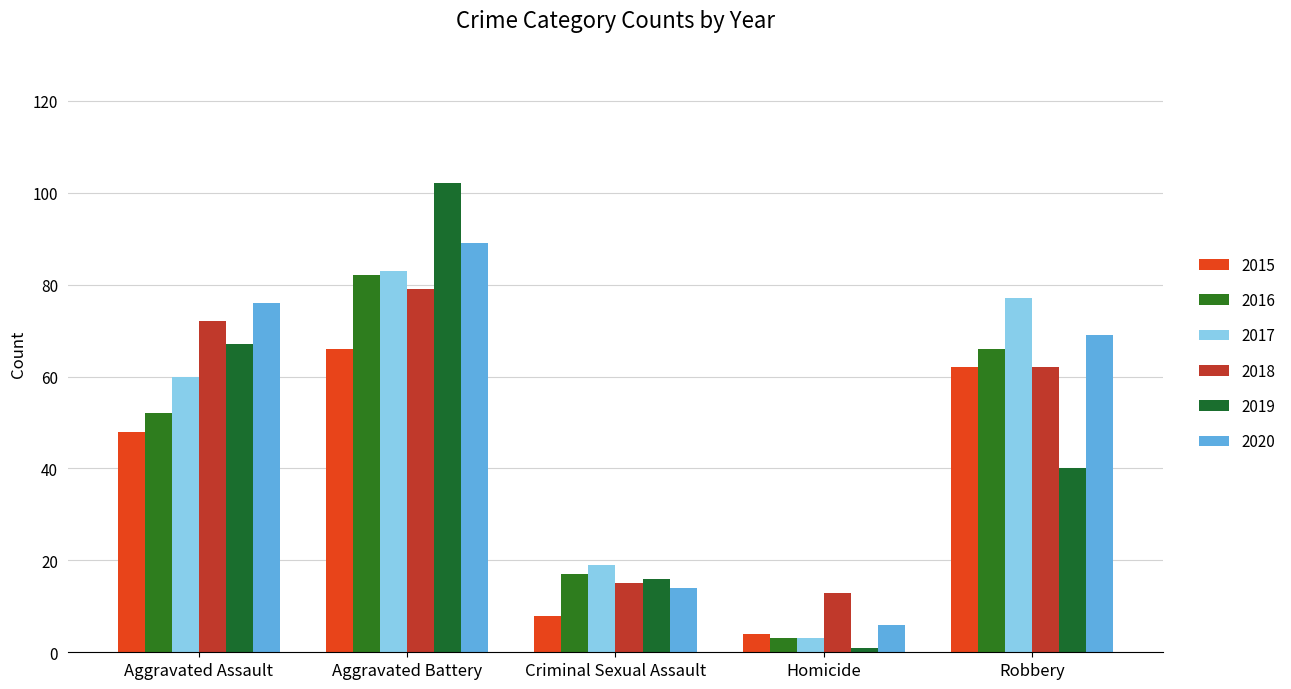

Are the bars grouped side by side (vs. stacked)?

Yes